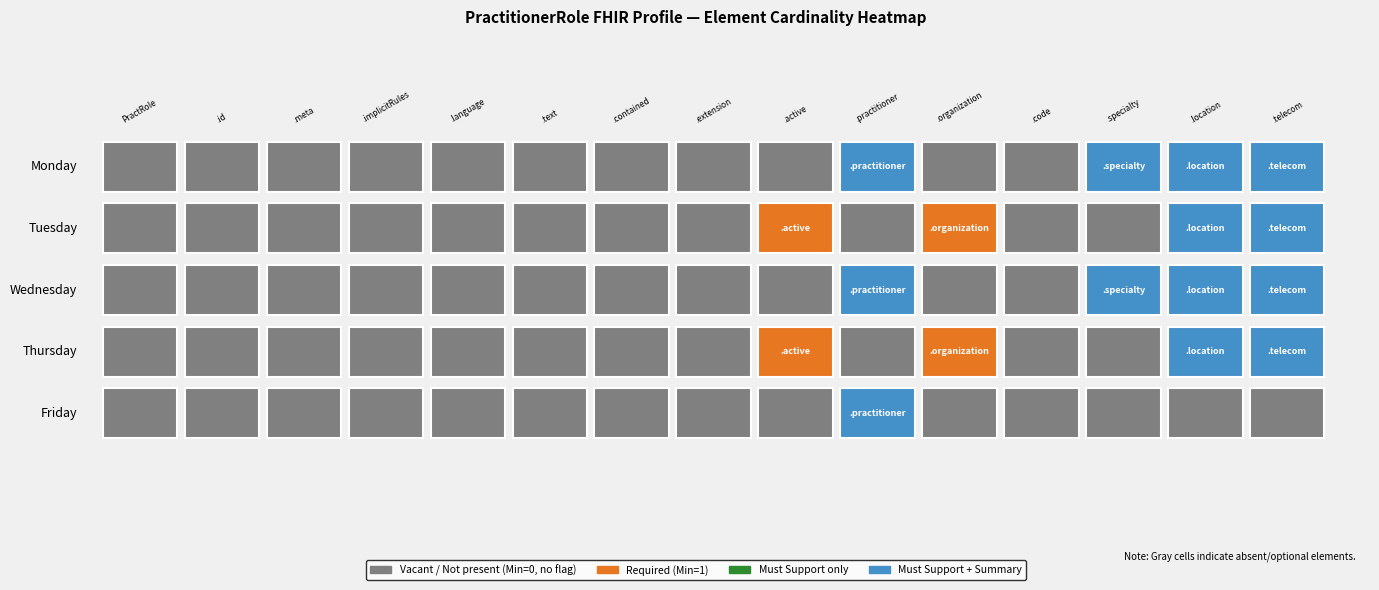

Which series has the widest spread of values?

Monday